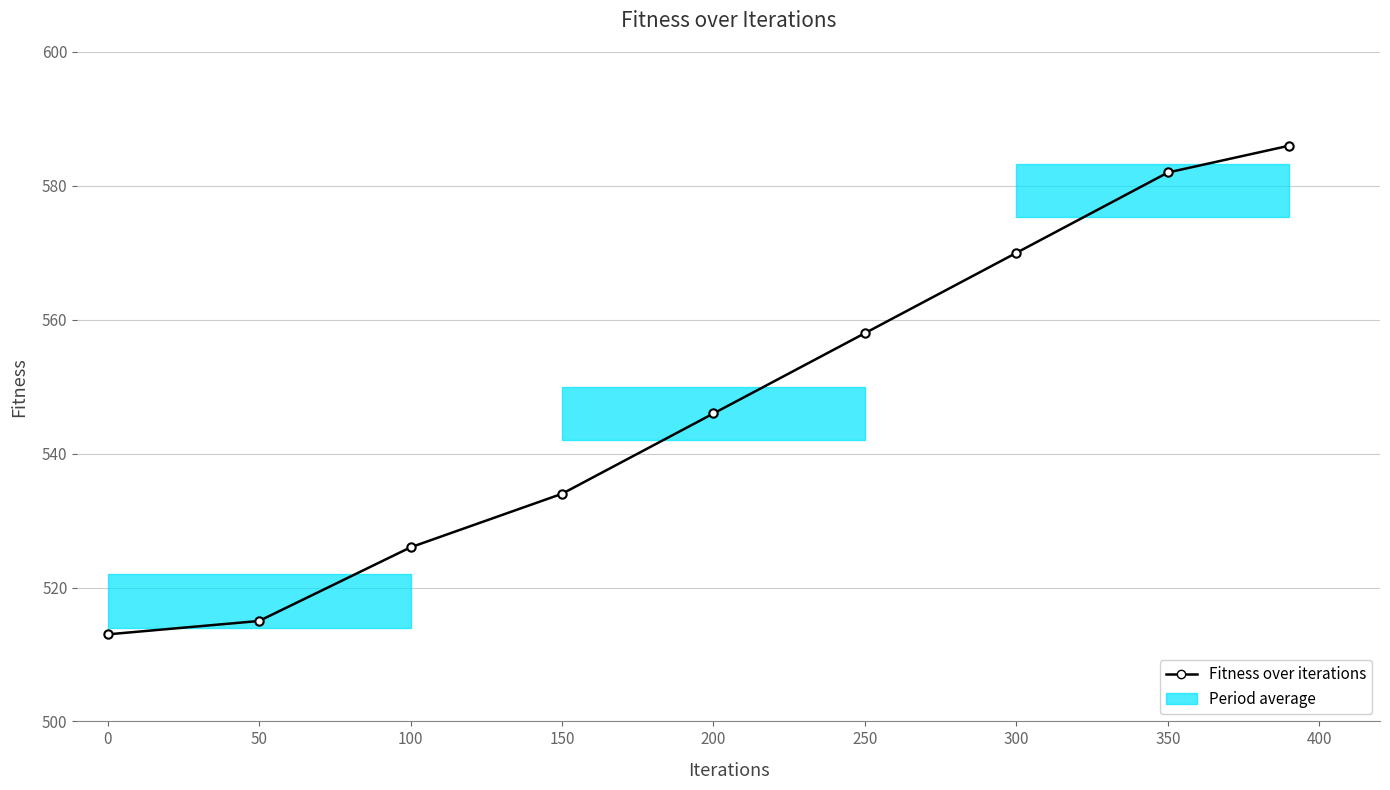

What is the smallest value displayed?

513